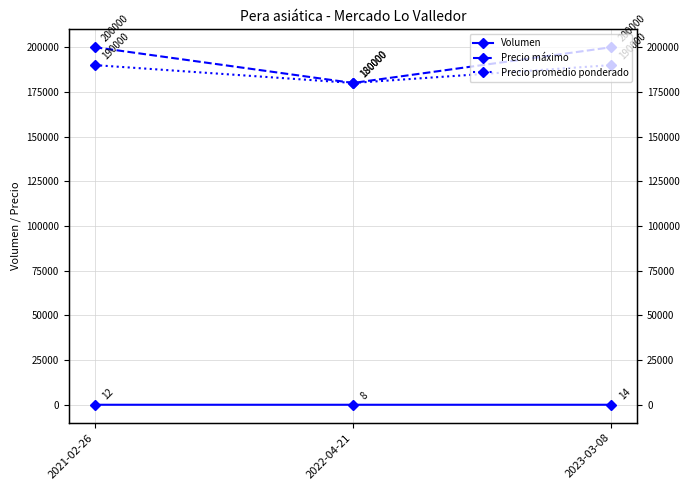

What is the total value across all series at 2022-04-21?

360008